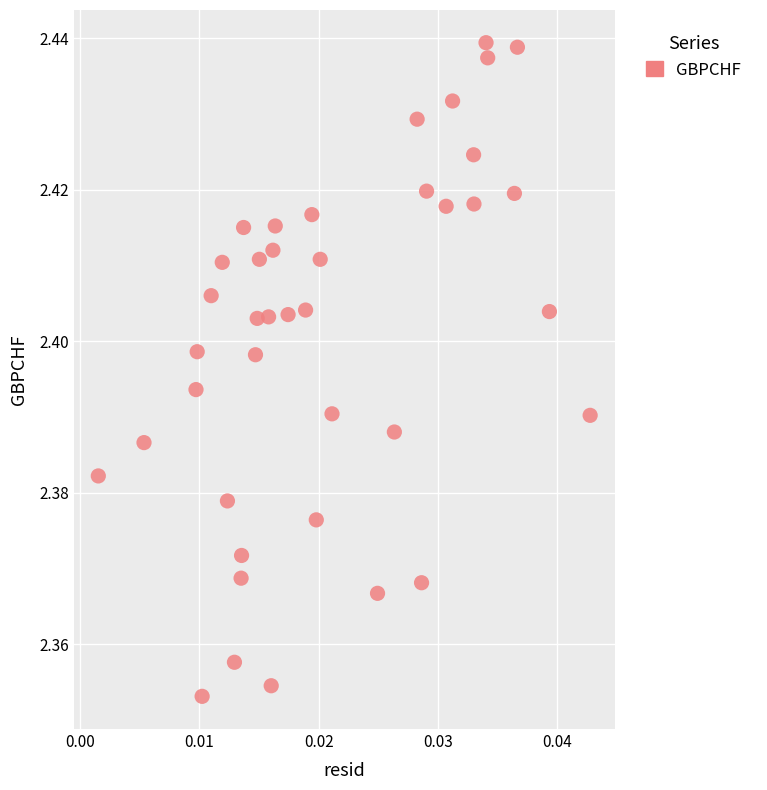

Count the number of points in this scatter plot.

40